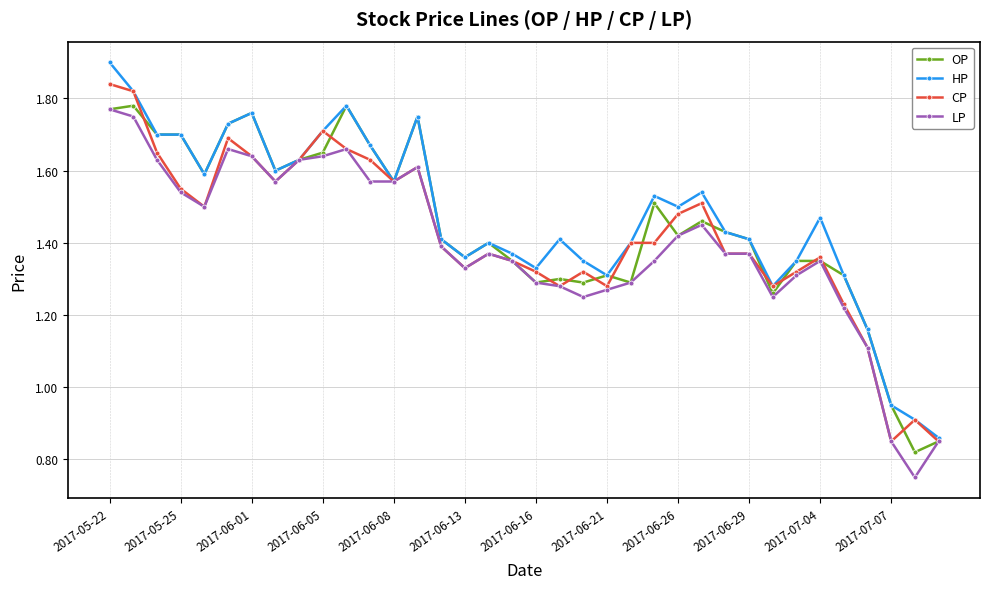

What is the greatest value displayed?

1.9